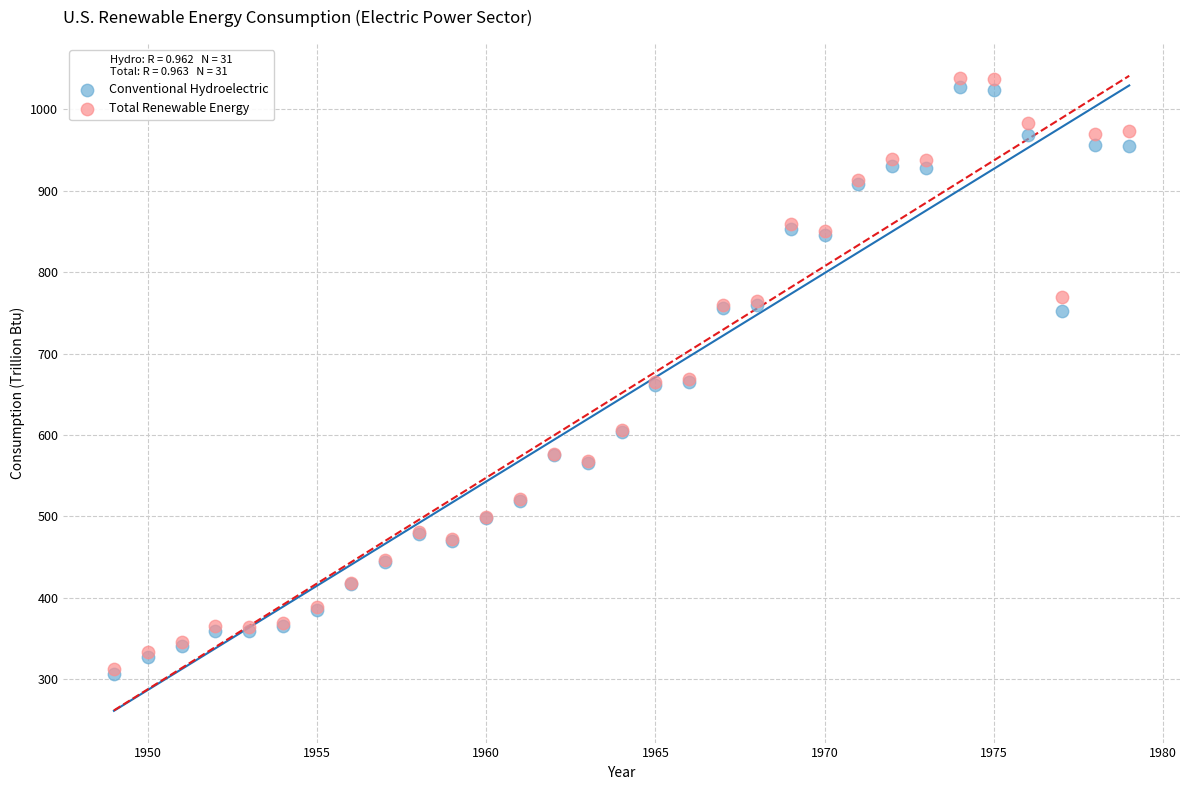

Which series reaches the maximum Y coordinate?

Total Renewable Energy